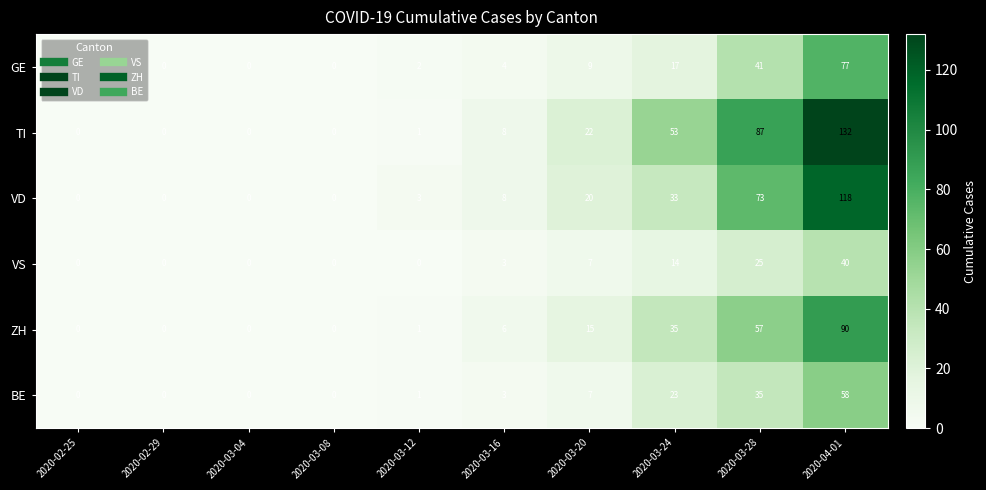

At how many categories does at least one series exceed 45?

3